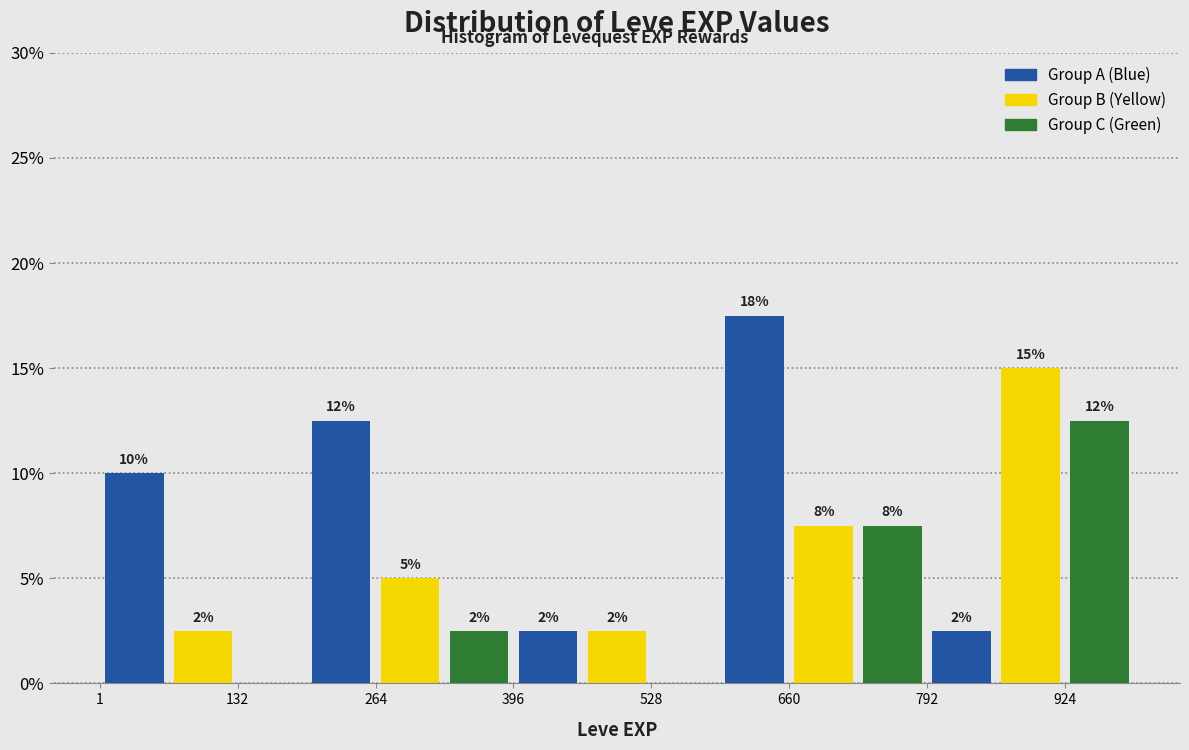

Read against the x-axis, roughly where is the centre of the tallest bar?

620